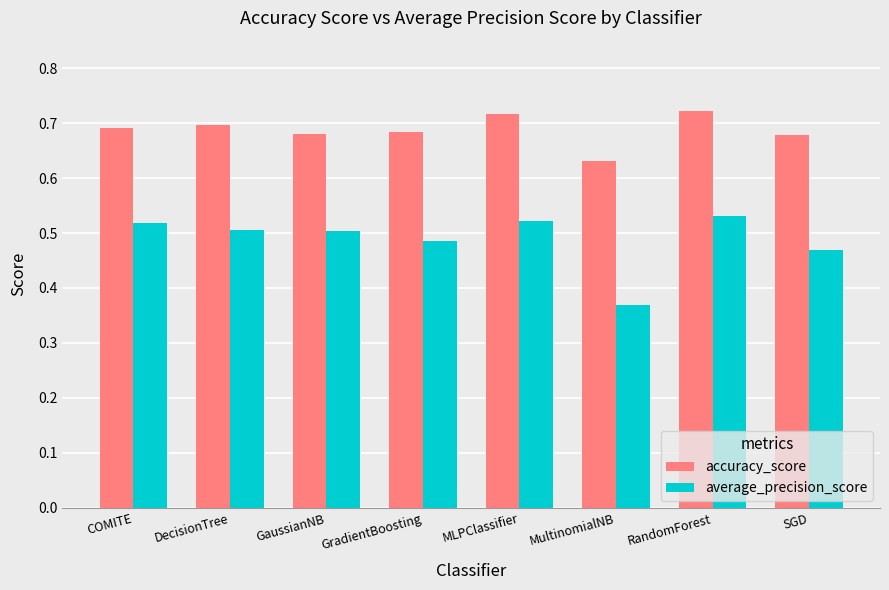

At how many categories does at least one series exceed 0?

8